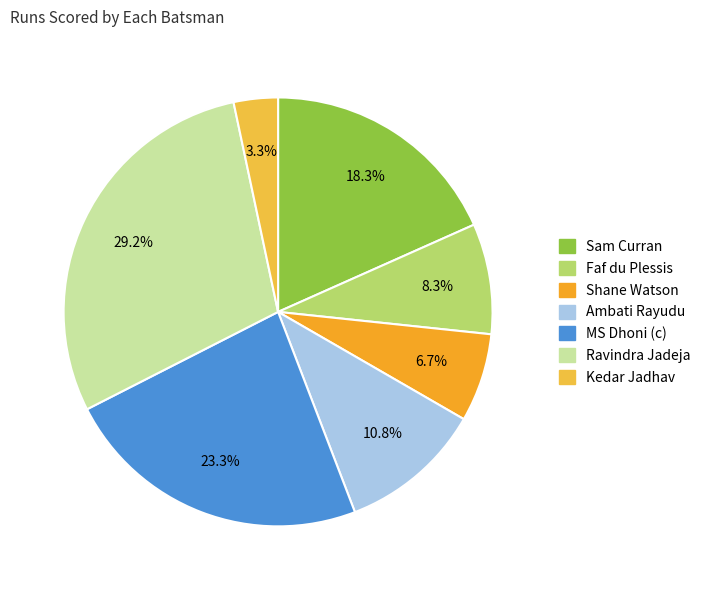

How many segments does this pie chart have?

7